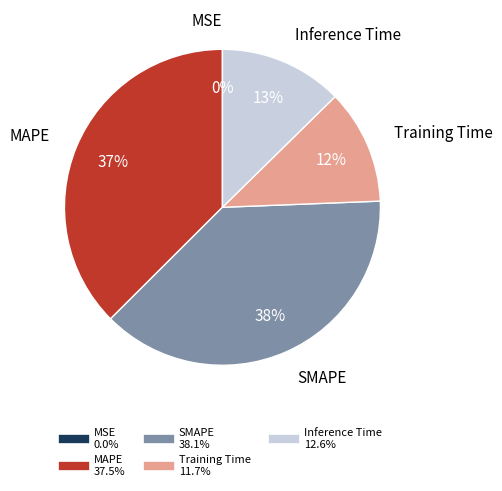

Which category has the biggest portion of the pie?

SMAPE